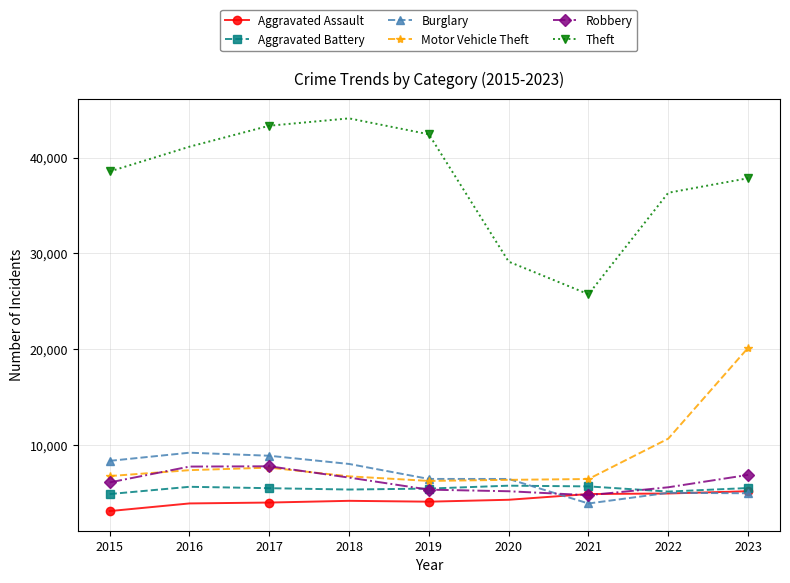

At which category is the sum across all series the highest?

2023